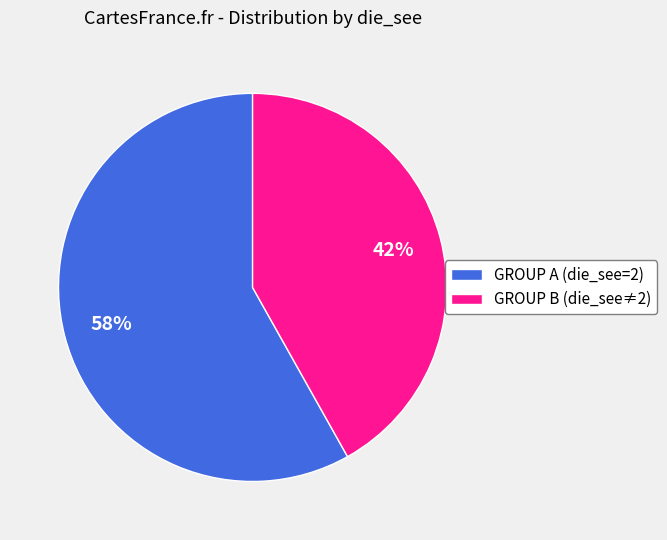

Is it true that GROUP B (die_see≠2) is 42% of the pie?

True